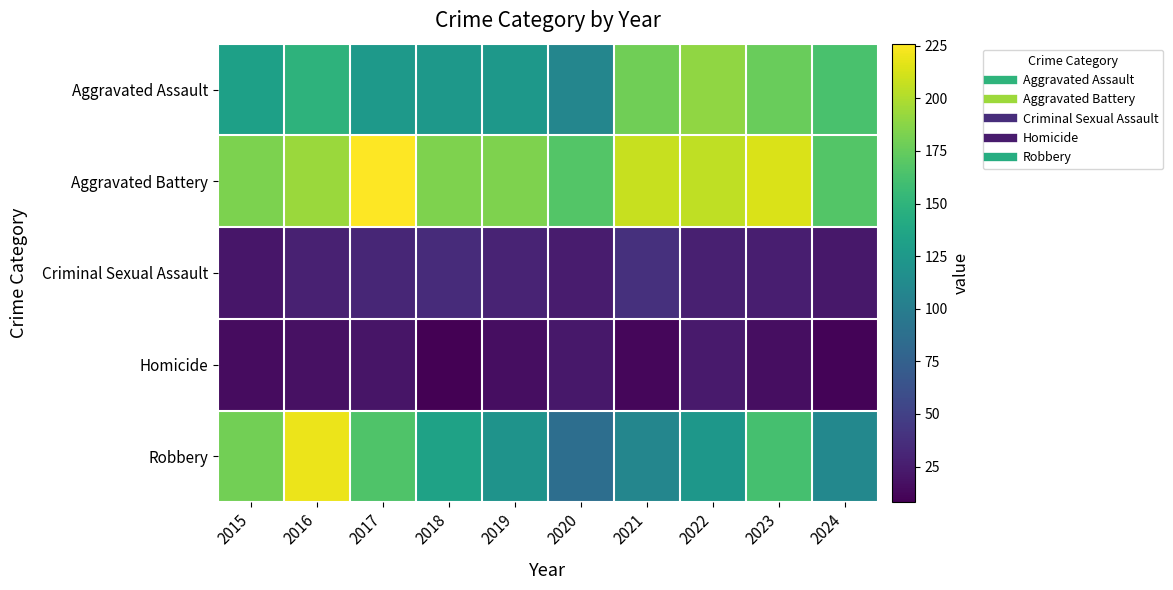

At which category is the sum across all series the highest?

2016